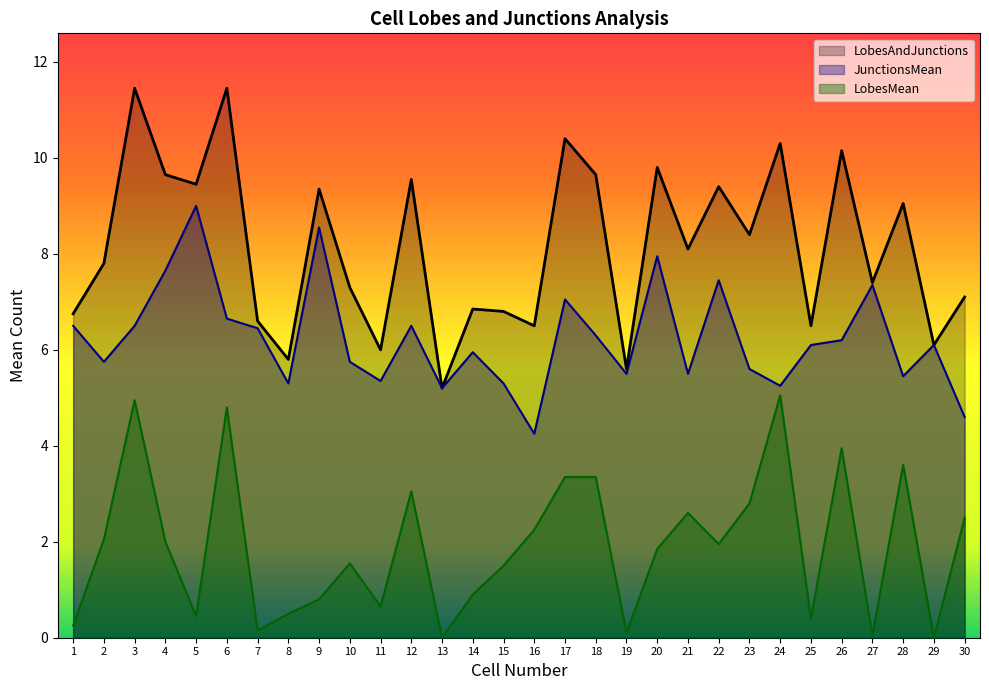

True or false: LobesAndJunctions and LobesMean intersect in this chart.

False